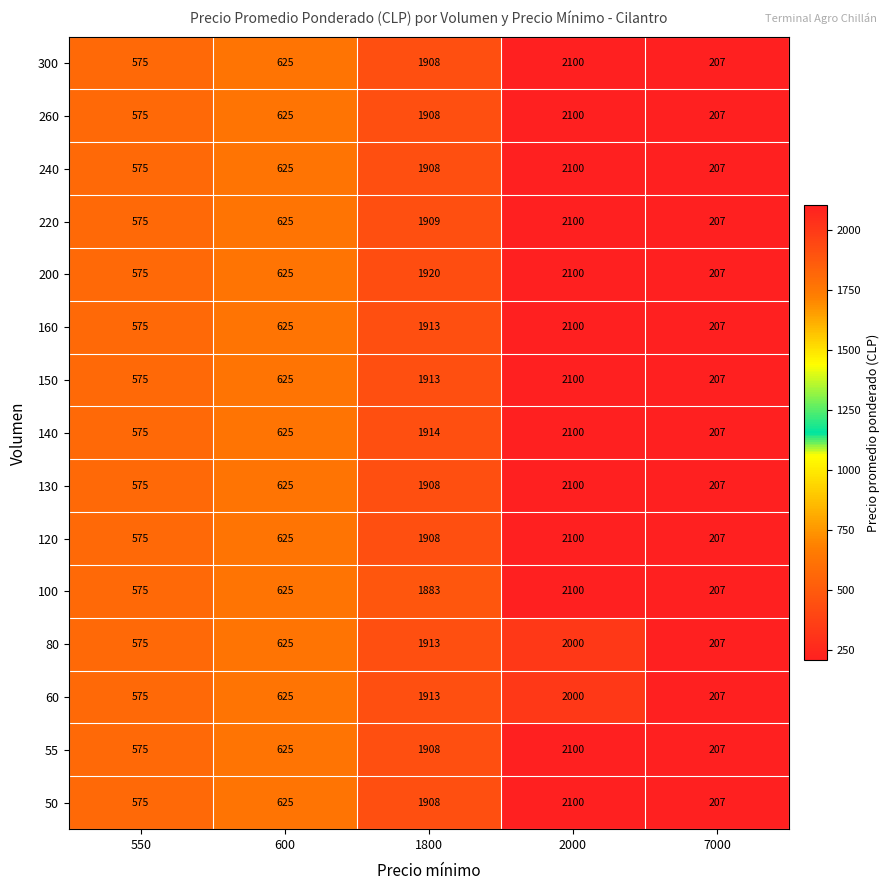

List the labels in order of 260 value, smallest first.

7000, 550, 600, 1800, 2000